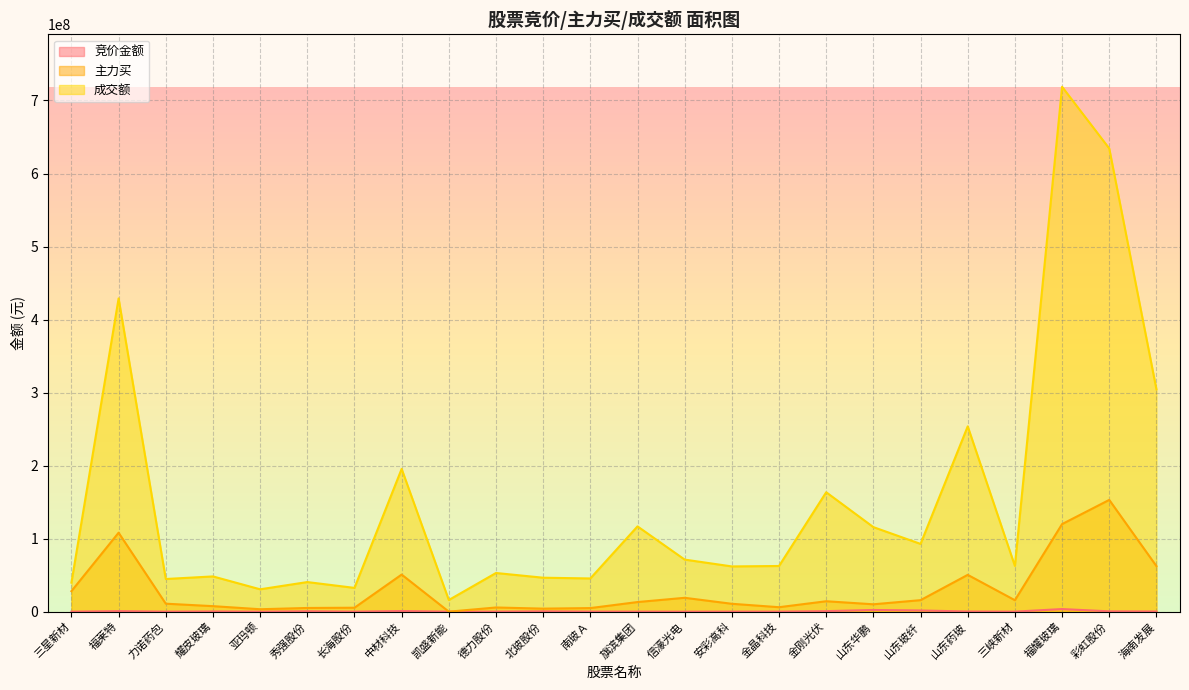

True or false: 成交额 has a value of 46950648 at 金刚光伏.

False